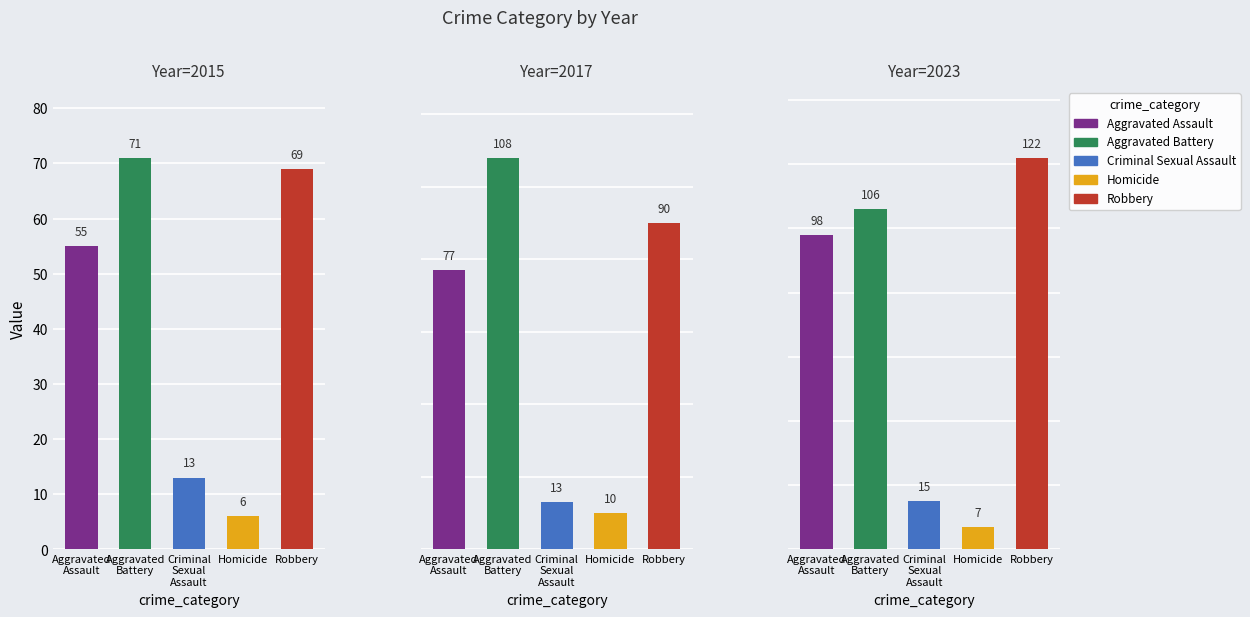

The value of Robbery at 2023 is 69. True or false?

False